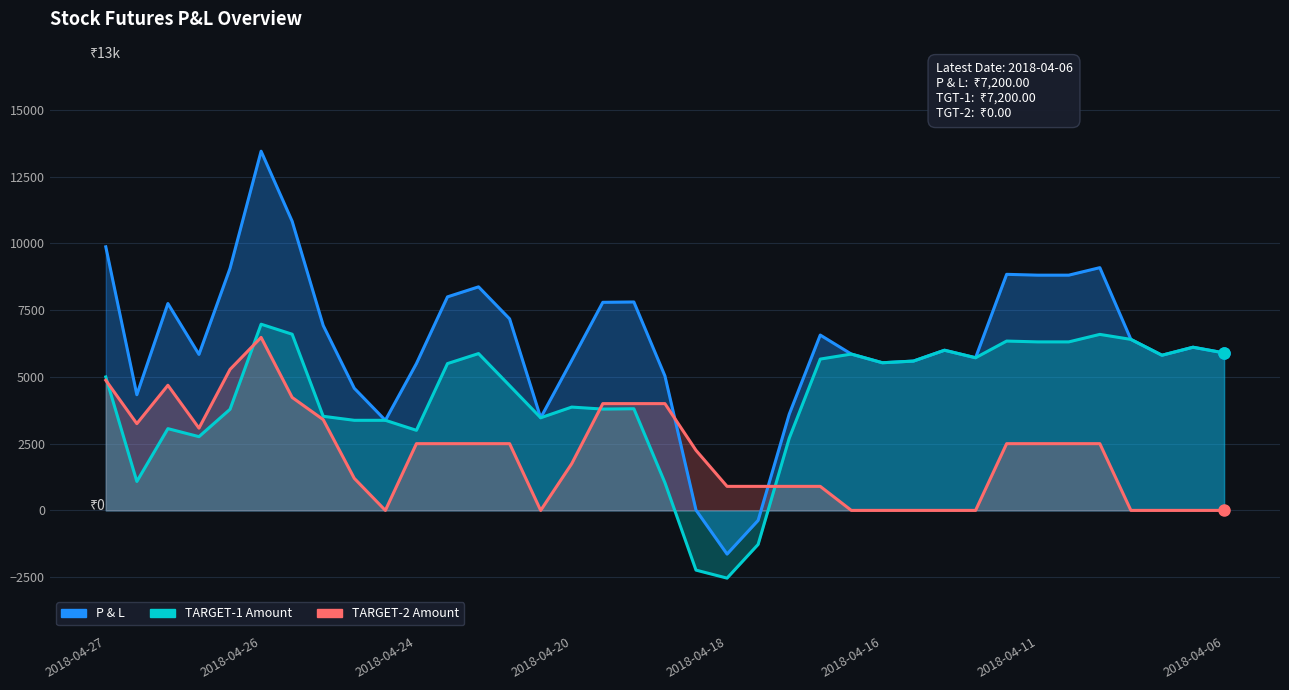

True or false: P & L has more than 0 points higher than both neighbors.

True